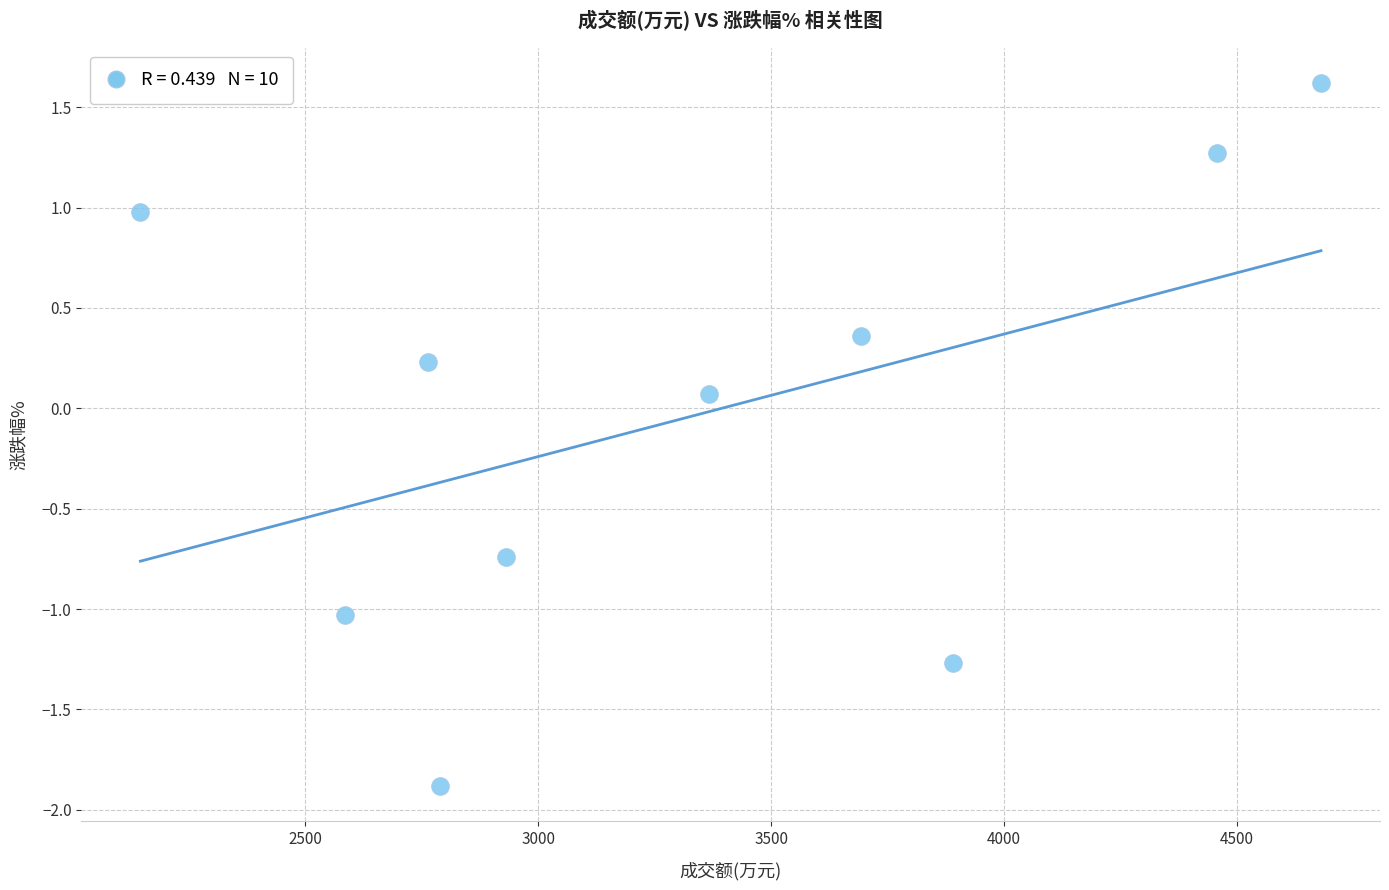

What is the average X value?

3330.1